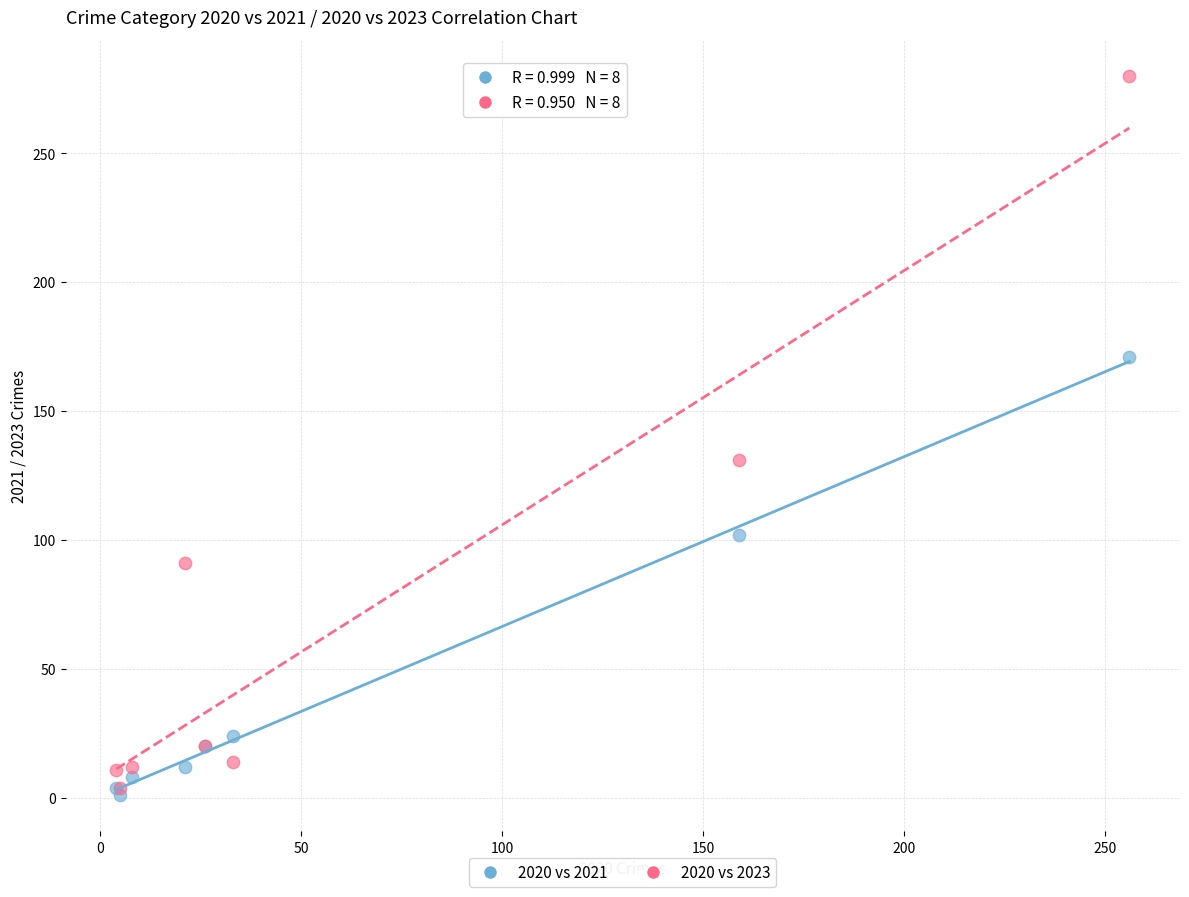

What are all the series names shown in the legend?

2020 vs 2021, 2020 vs 2023